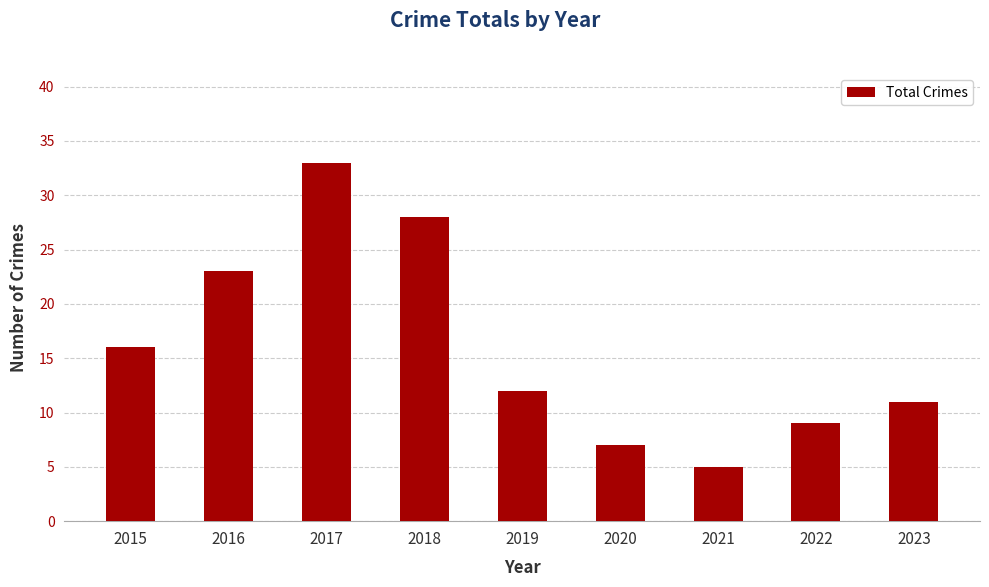

How many bars are there in total?

9